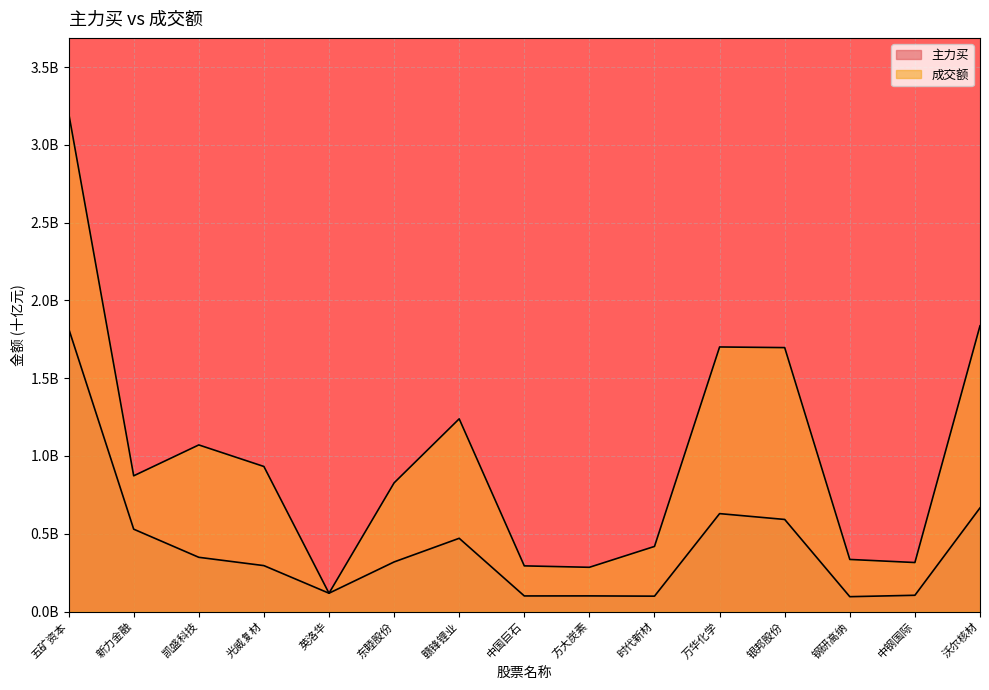

What is the difference between the maximum and second lowest values in the 成交额 series?

2.9